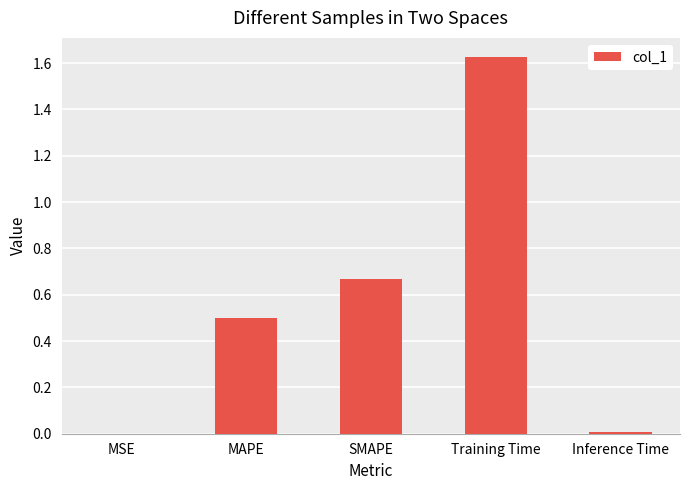

What is the sum of all values?

2.8